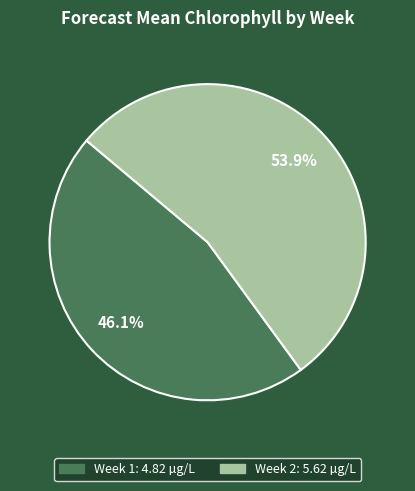

To the nearest percent, what is the difference between the largest and smallest slice percentages?

8%